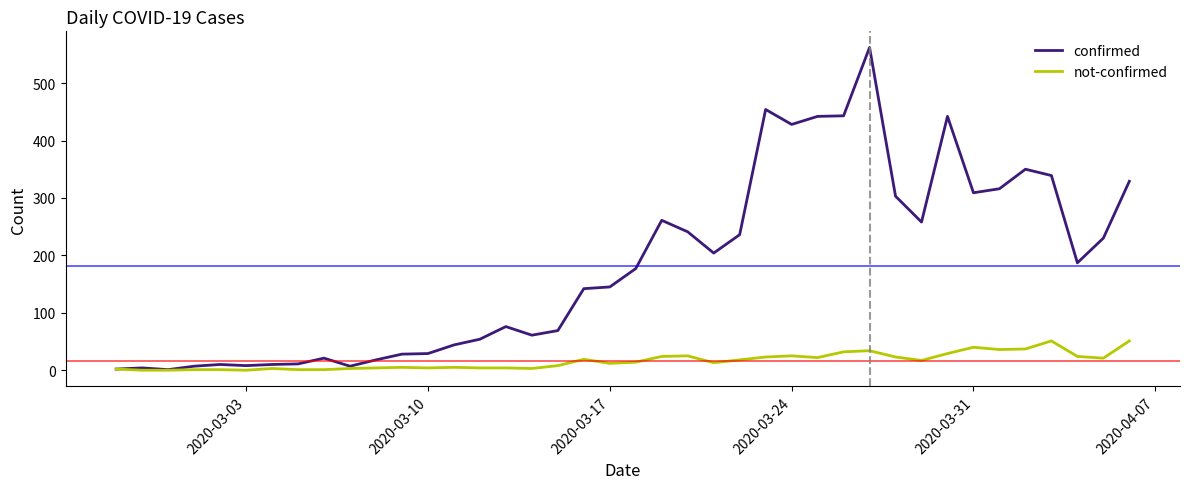

Rank the series by their average value, from highest to lowest.

confirmed, not-confirmed